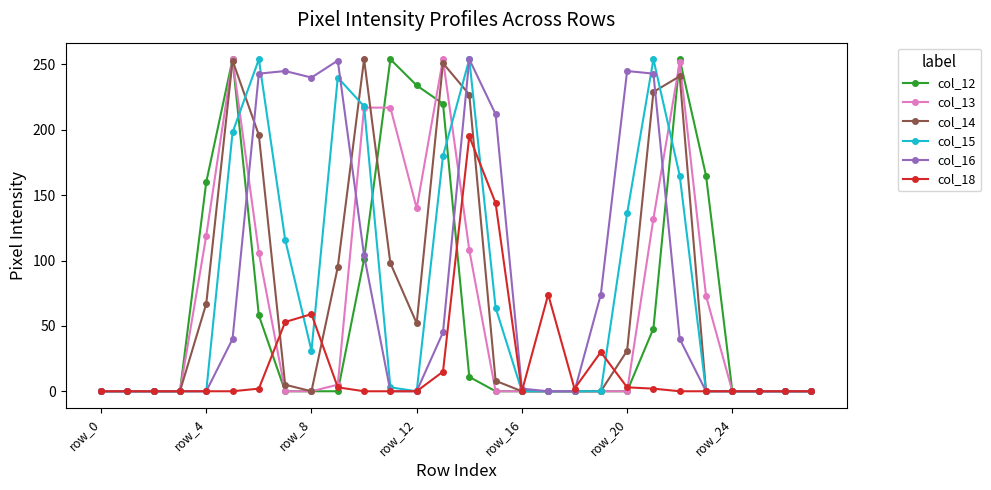

What is the maximum value shown in the chart?

254